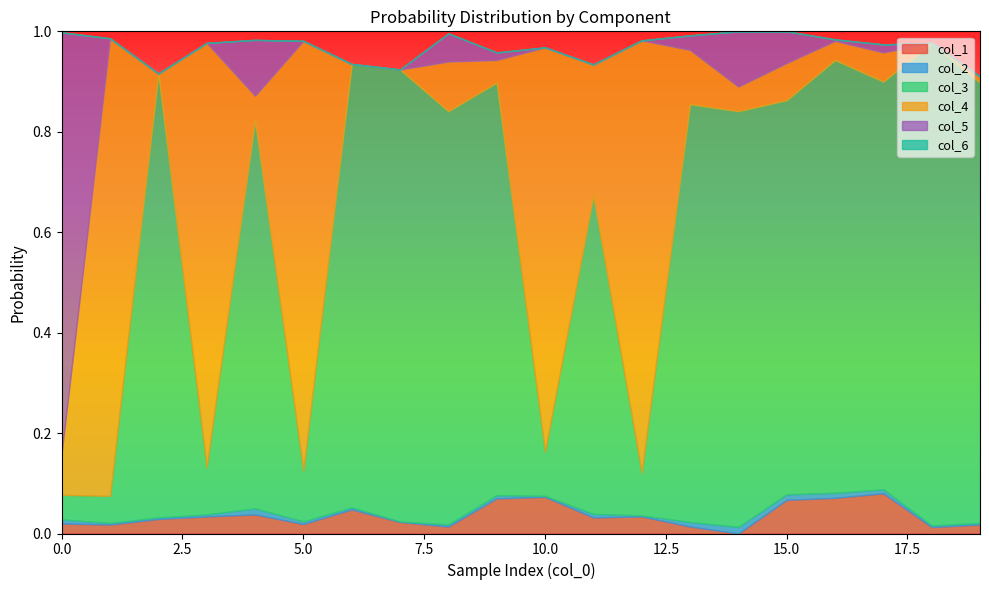

How many data points does each series have?

20